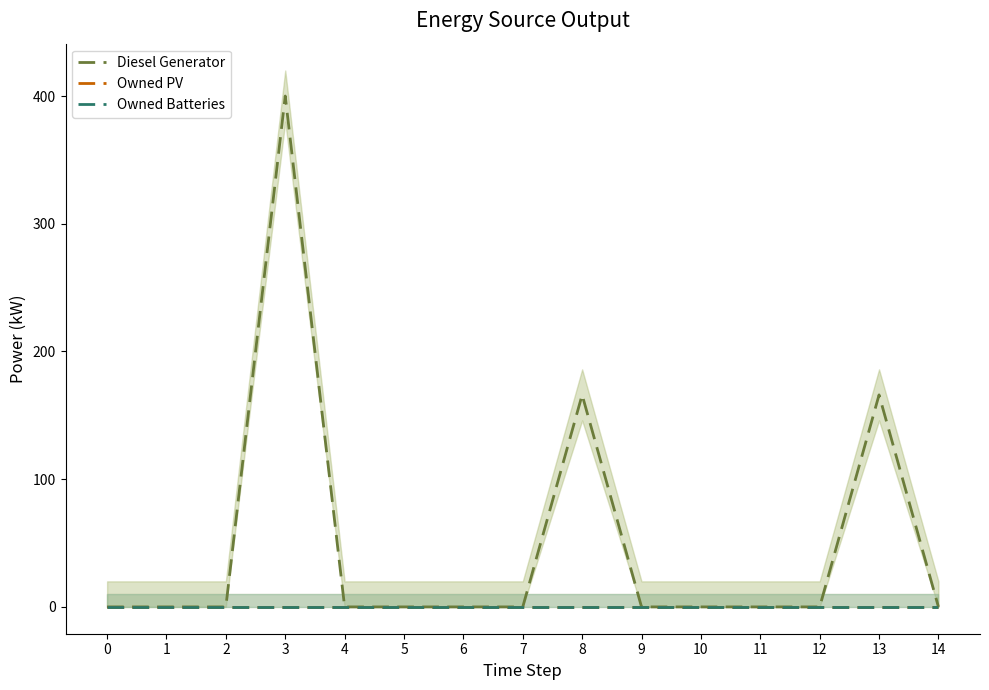

How many positive values does the Diesel Generator series have?

3